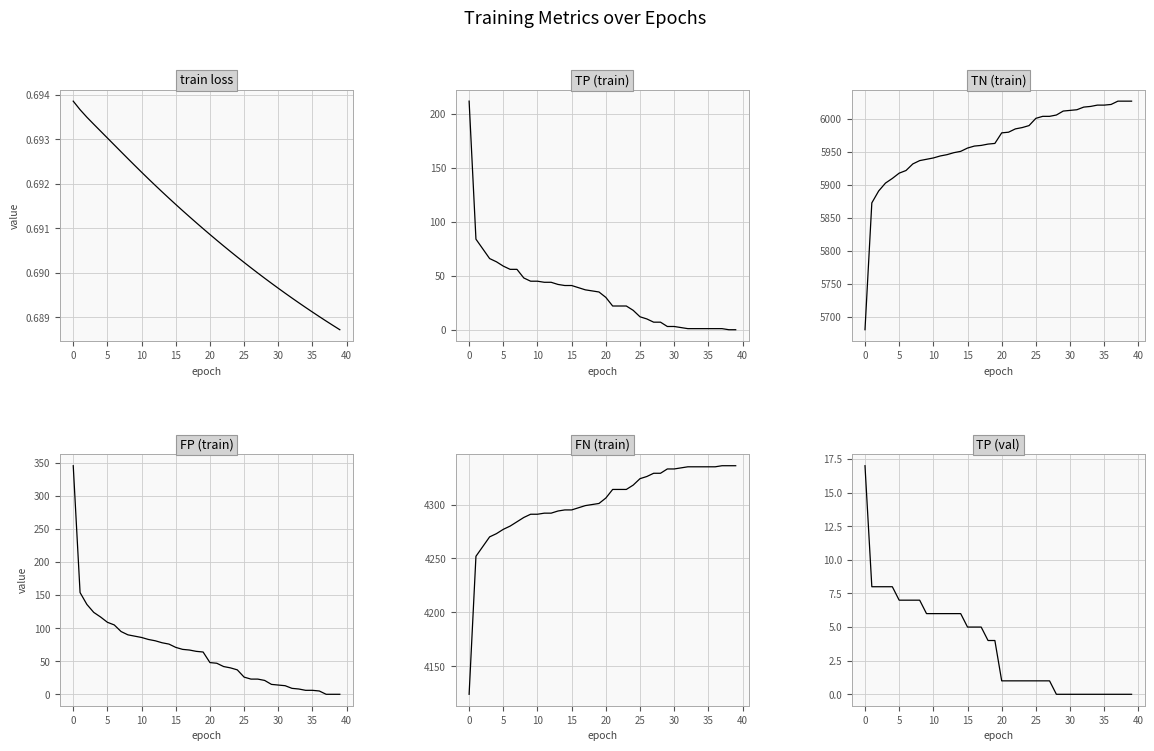

True or false: TN (train) and FP (train) cross at least once.

False